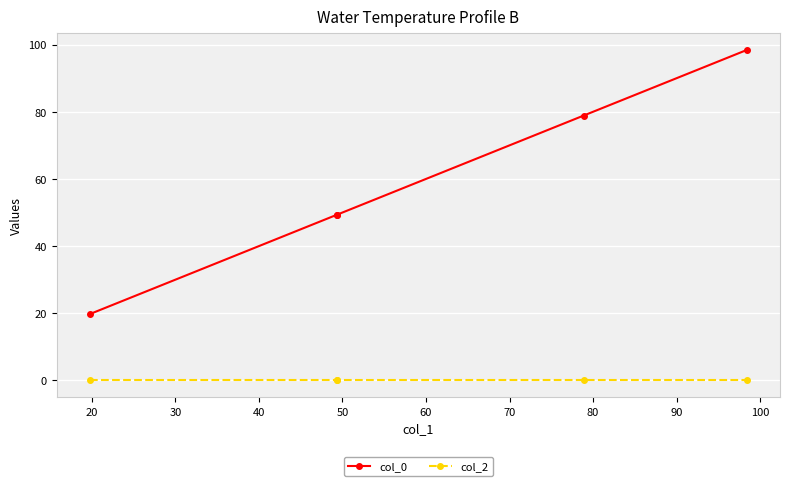

Rank the series at 40 from lowest to highest value.

col_2, col_0